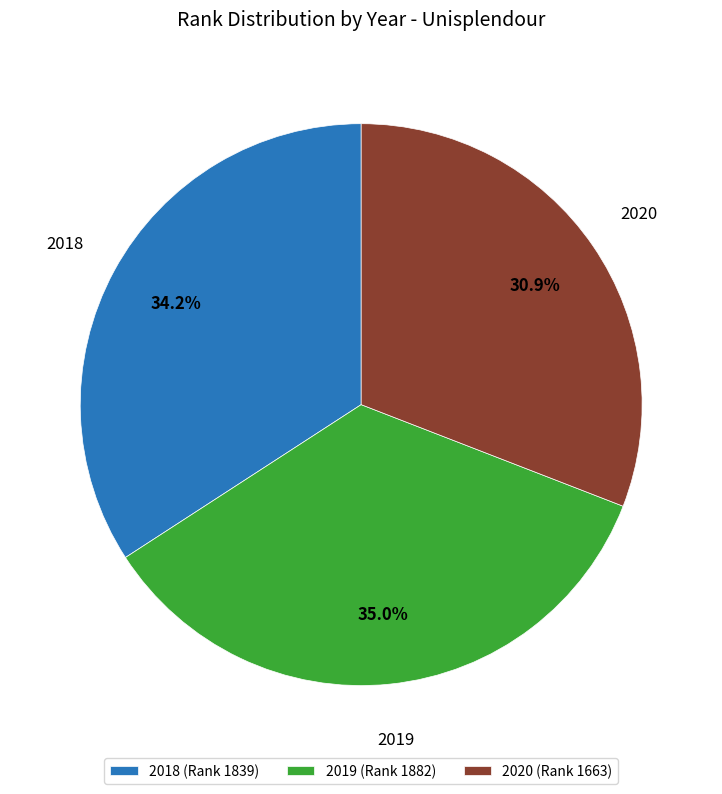

To the nearest percent, what portion does 2020 represent?

31%